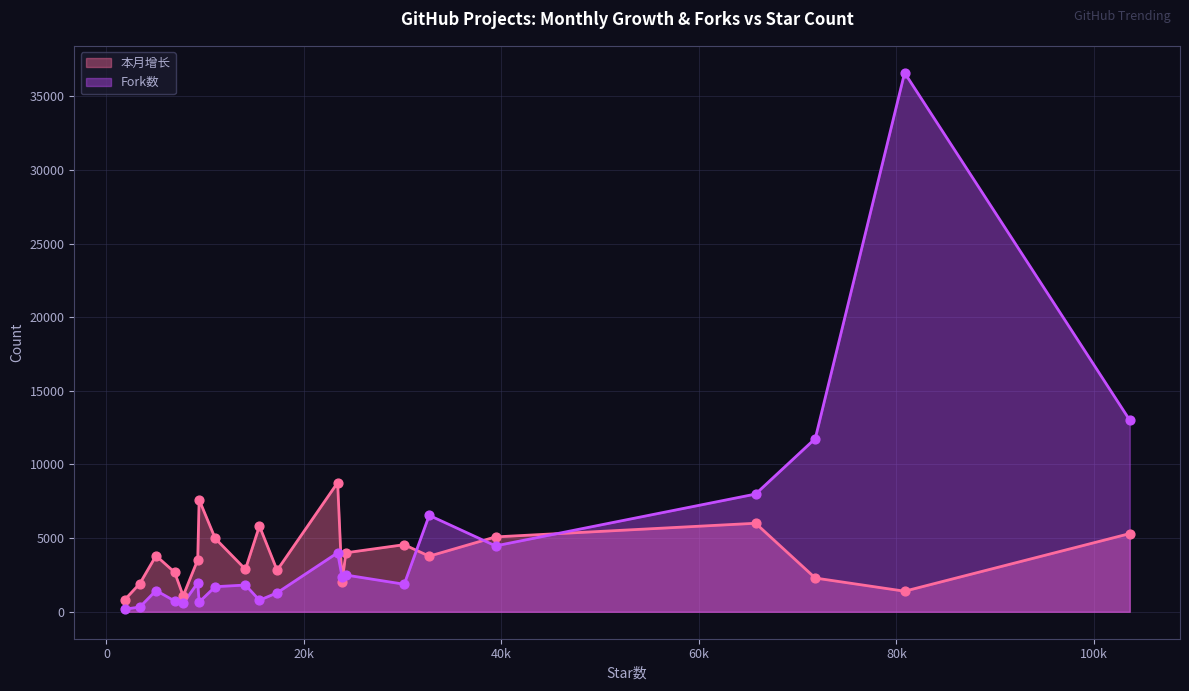

Which series contains the lowest Y value?

Fork数